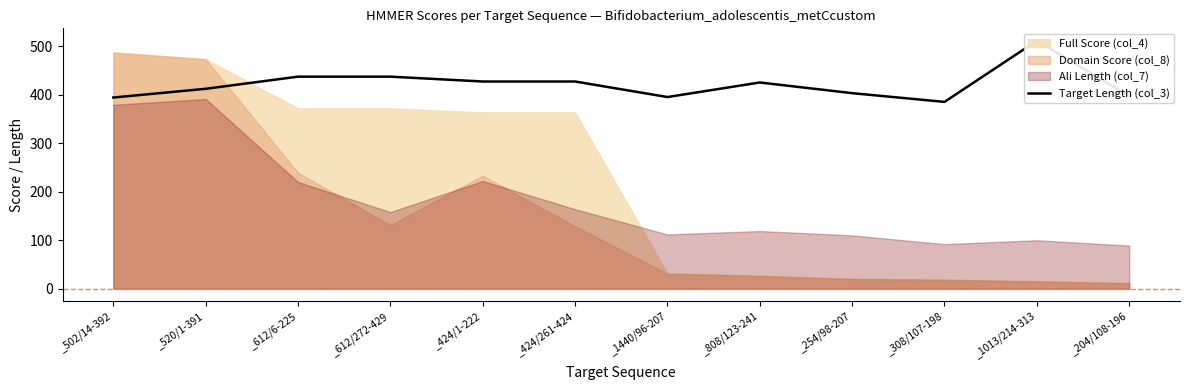

What is the difference between the values at _612/6-225 and _424/1-222?

10